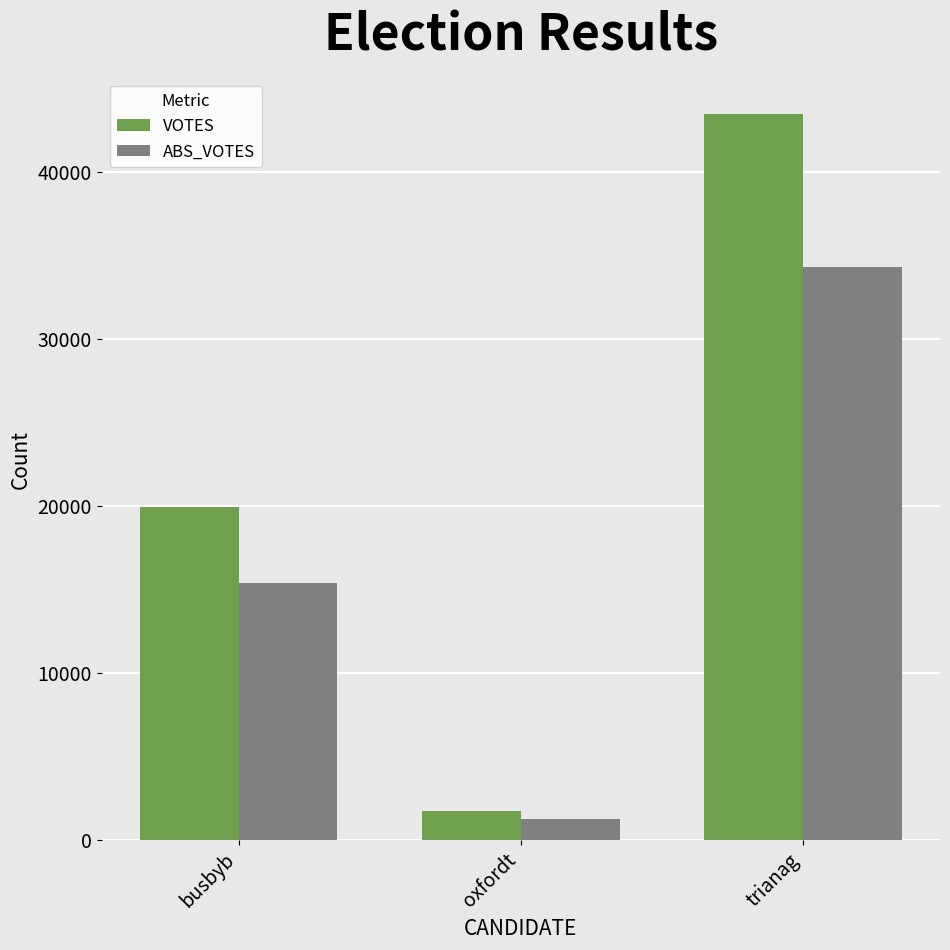

Where is ABS_VOTES nearest to the value 17771?

busbyb